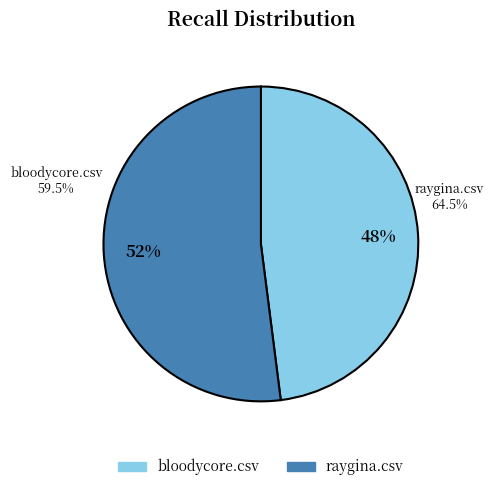

Which slice is the largest?

raygina.csv